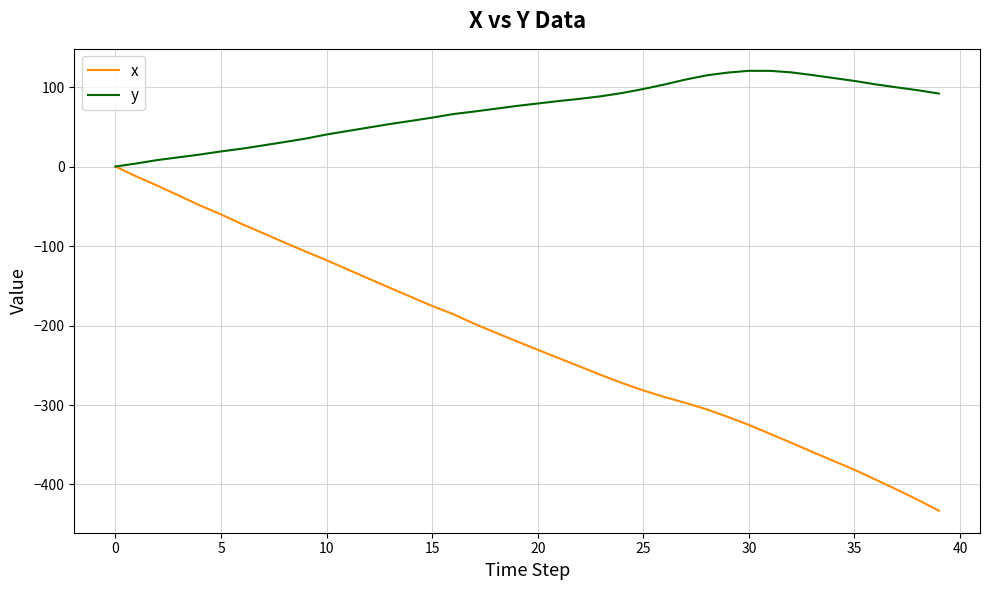

What is the greatest value displayed?

120.4